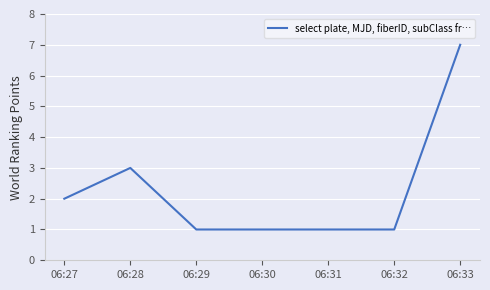

What is the minimum value shown in the chart?

1